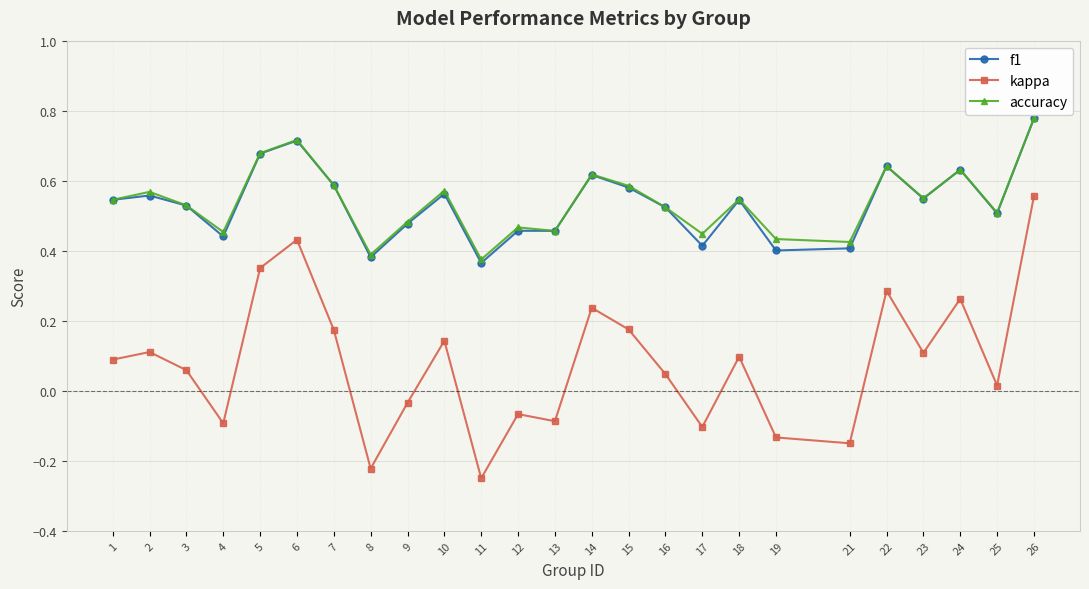

Which series changed the most between 11 and 14?

kappa